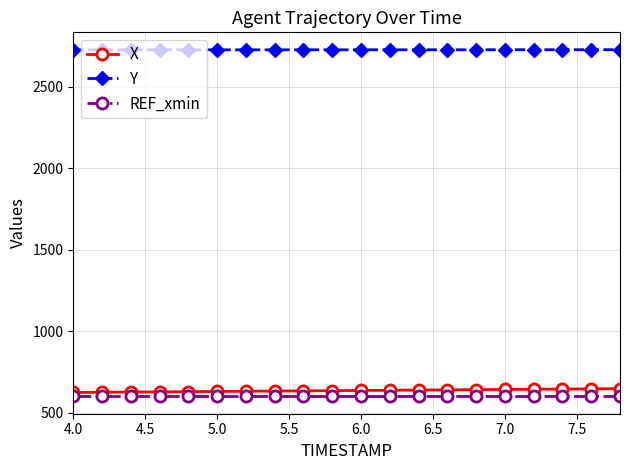

What is the value of the X point at the 15th from the left?

641.2